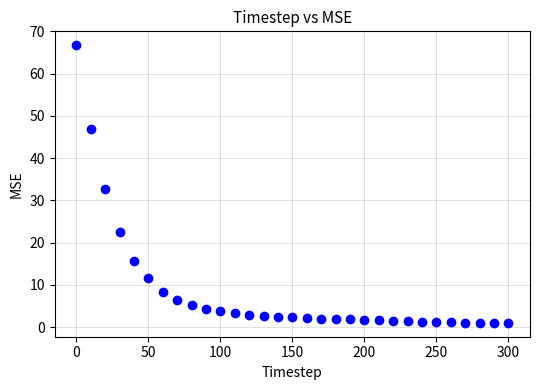

What is the range of Y values (max minus min)?

65.8